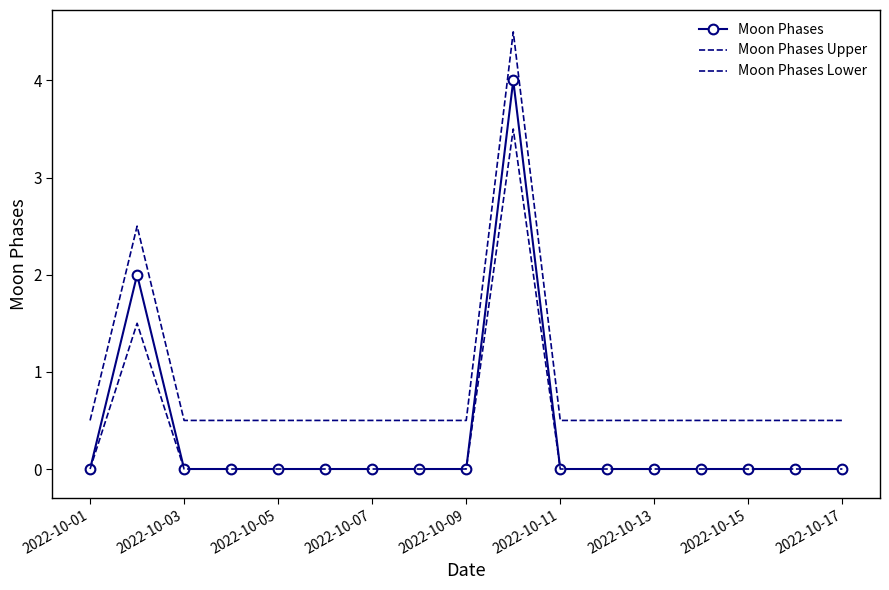

How many values in the Moon Phases Lower series exceed 0?

2